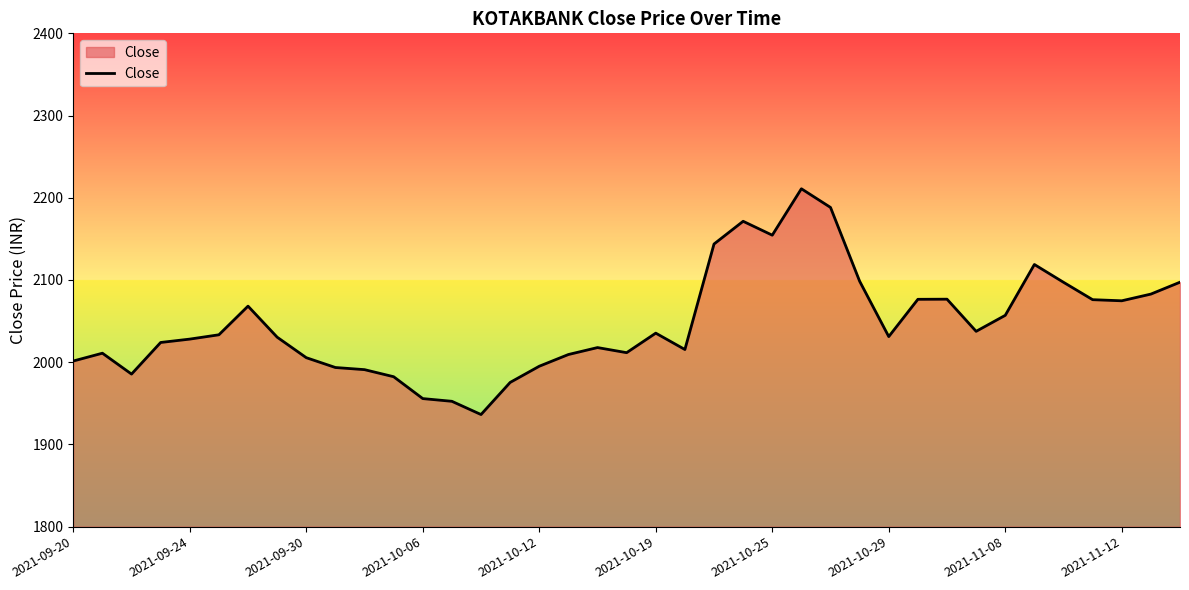

What is the difference between the maximum and minimum values?

274.6